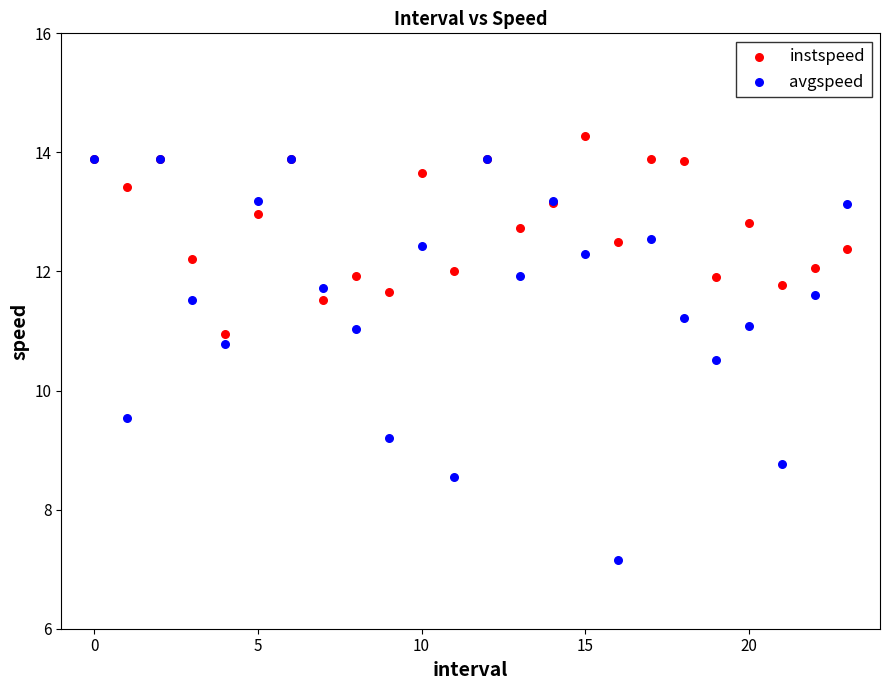

What are all the series names shown in the legend?

instspeed, avgspeed